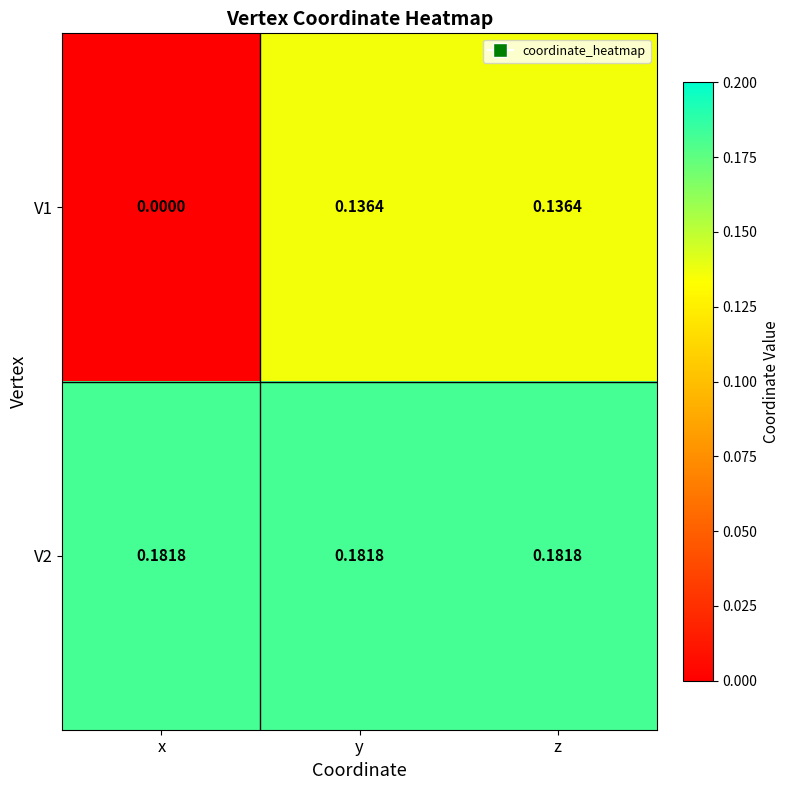

Is the value of V1 at z greater than the value of V2 at z?

No